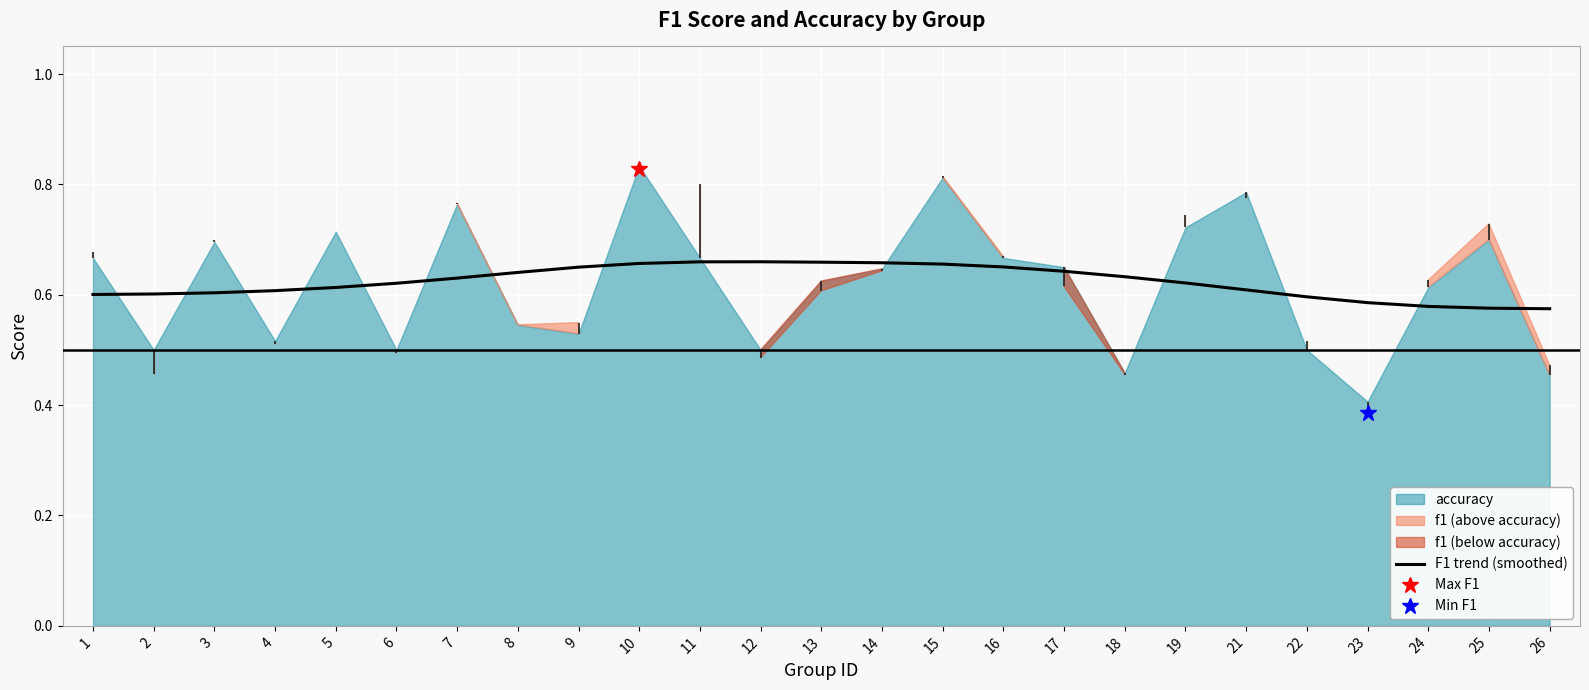

At which label is the value closest to 0?

26